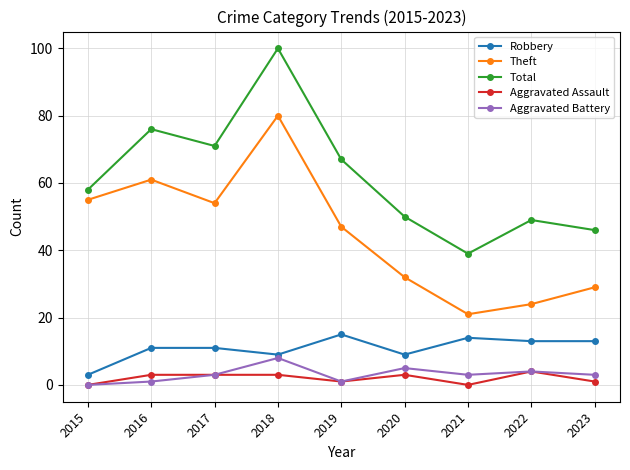

Does the chart have visible grid lines?

Yes